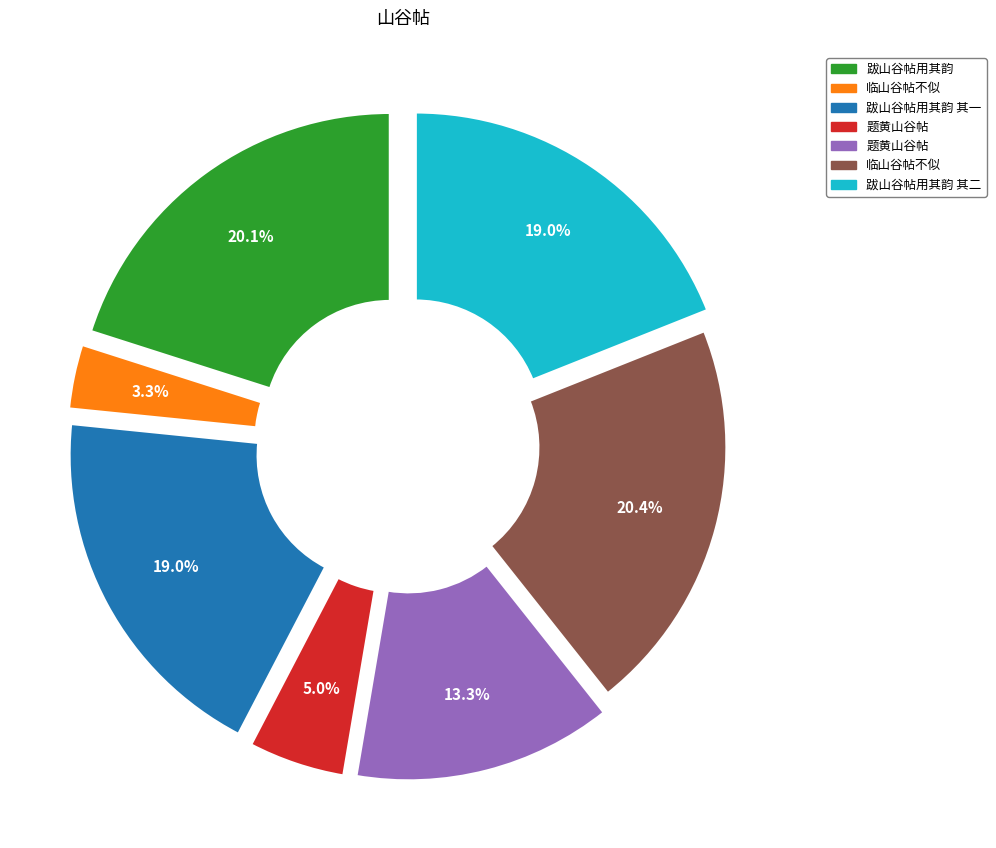

How many segments does this pie chart have?

7